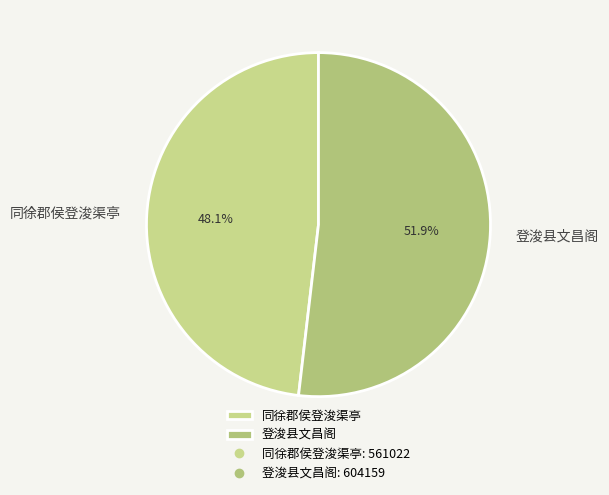

How many segments does this pie chart have?

2